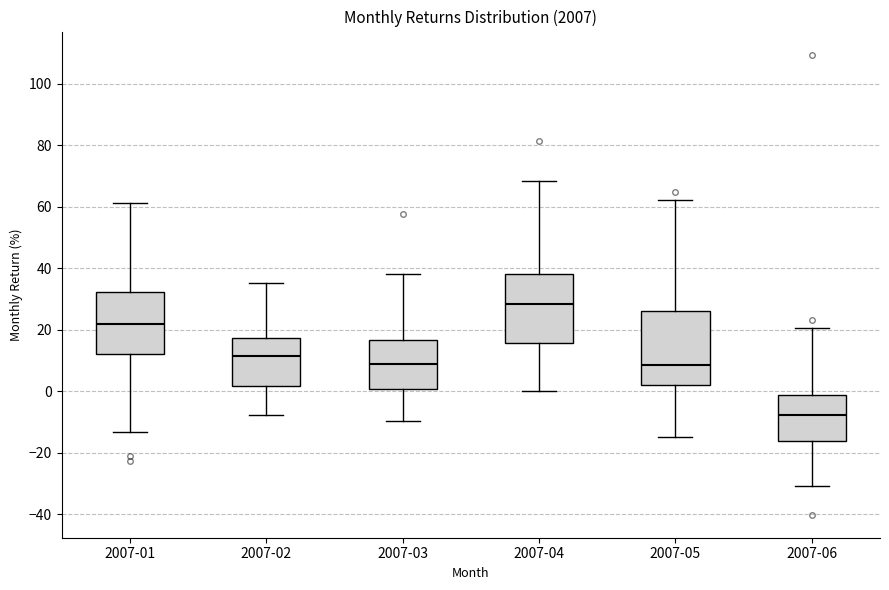

Reading left to right, transcribe this box plot: for each box, give where its median line is, the range the box spans, and where its two whiskers end, as read against the y-axis. The values are not printed on the chart, so give them approximately, as read against the axis.

2007-01: median 22, box 12 to 32, whiskers -14 to 62
2007-02: median 12, box 2 to 18, whiskers -8 to 36
2007-03: median 8, box 0 to 16, whiskers -10 to 38
2007-04: median 28, box 16 to 38, whiskers 0 to 68
2007-05: median 8, box 2 to 26, whiskers -14 to 62
2007-06: median -8, box -16 to -2, whiskers -30 to 20